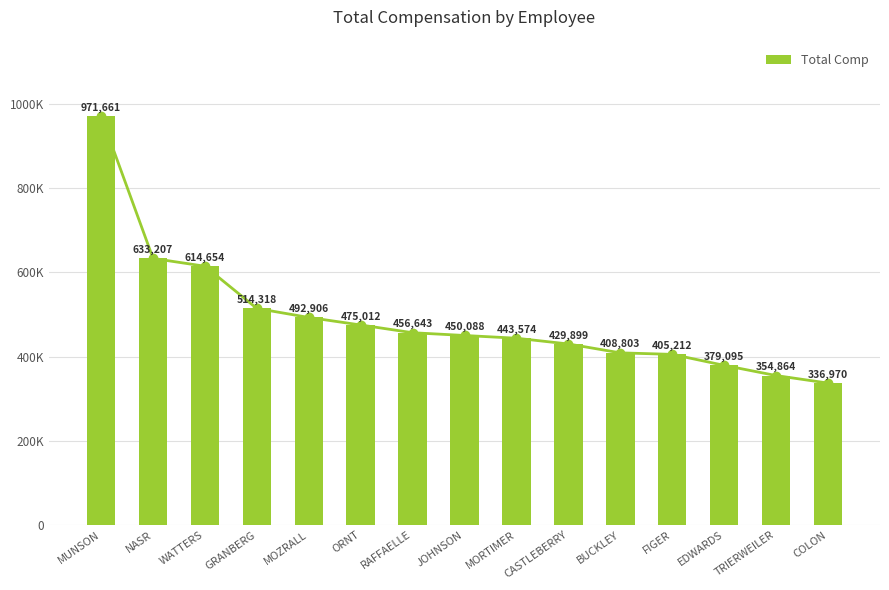

Which category has the highest value across all series?

MUNSON